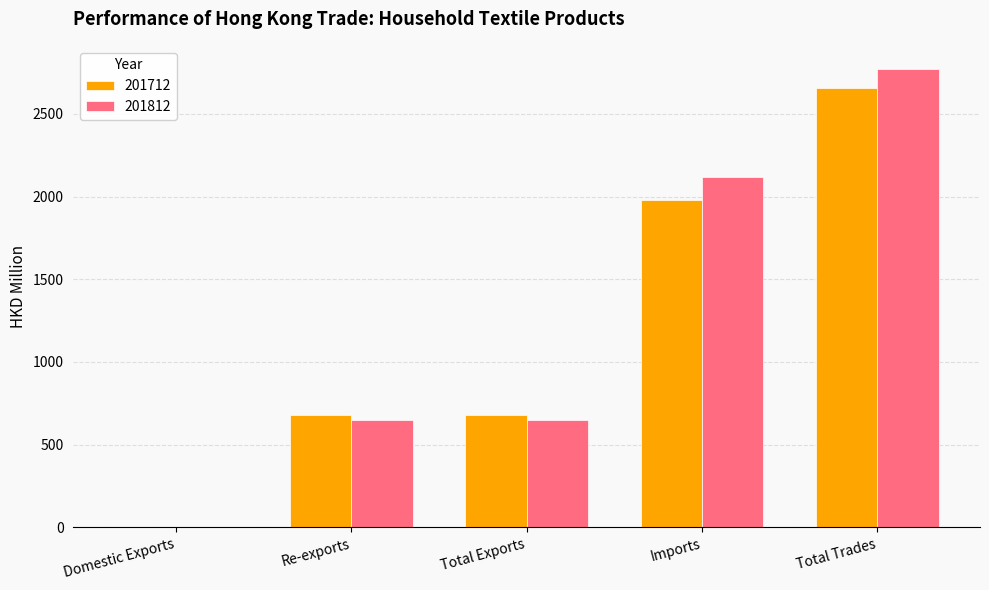

Which series has the largest total across all categories?

201812